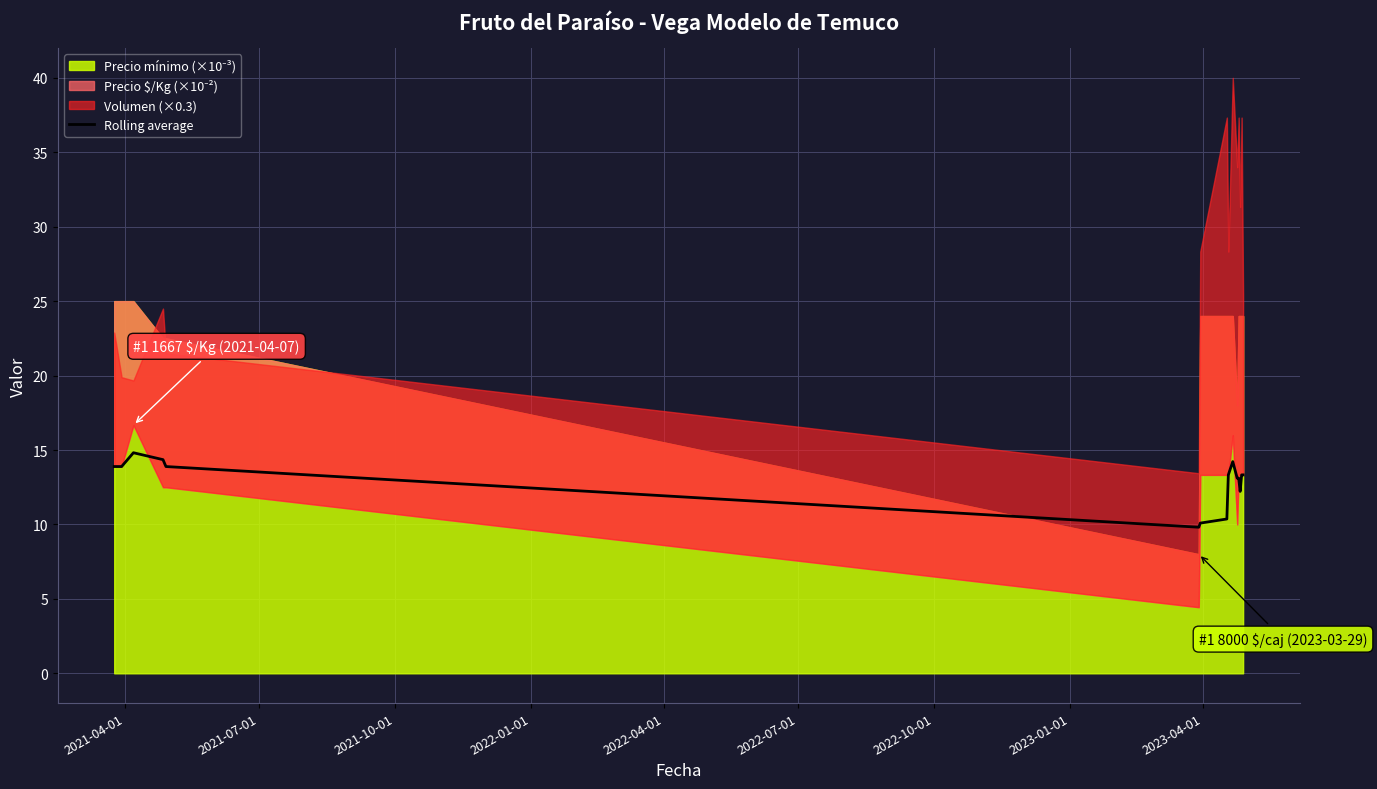

What is the lowest value of the Rolling average series?

9.8